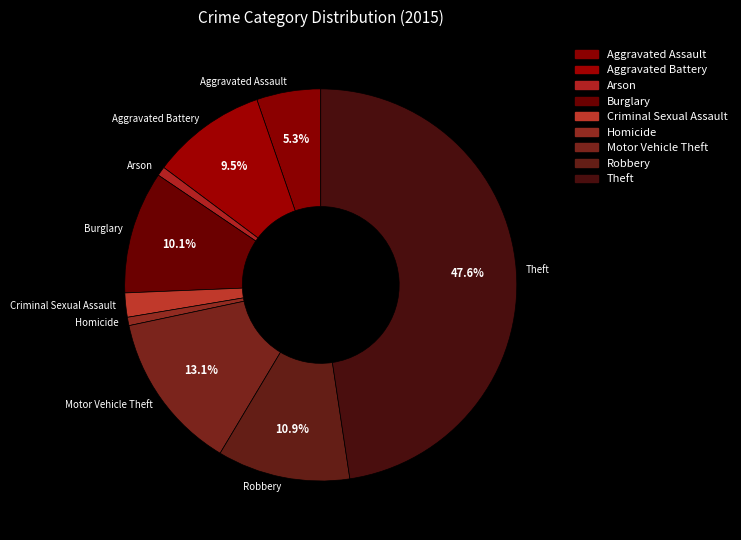

Does any single category account for the majority?

No